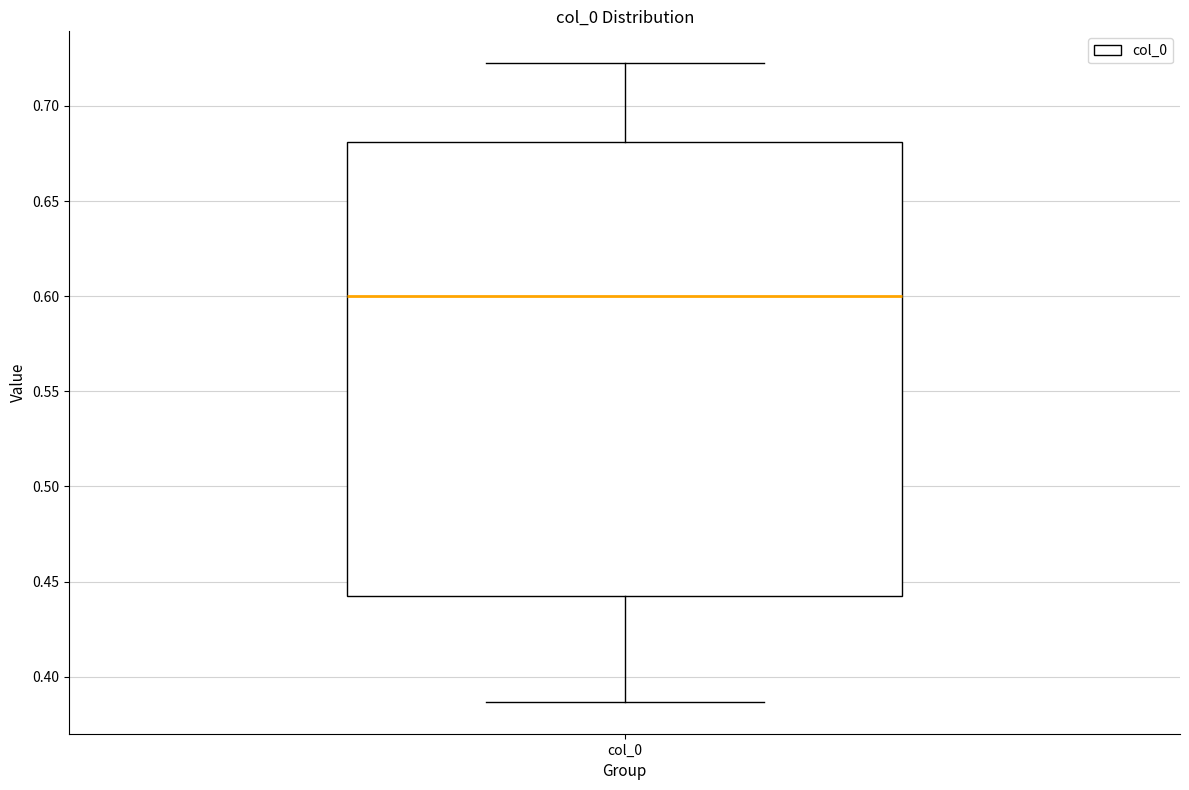

Read this box plot against the y-axis: the position of the median line, the range covered by the box, and the ends of both whiskers. The values are not printed on the chart, so give them approximately, as read against the axis.

median 0.600, box 0.440 to 0.680, whiskers 0.385 to 0.720